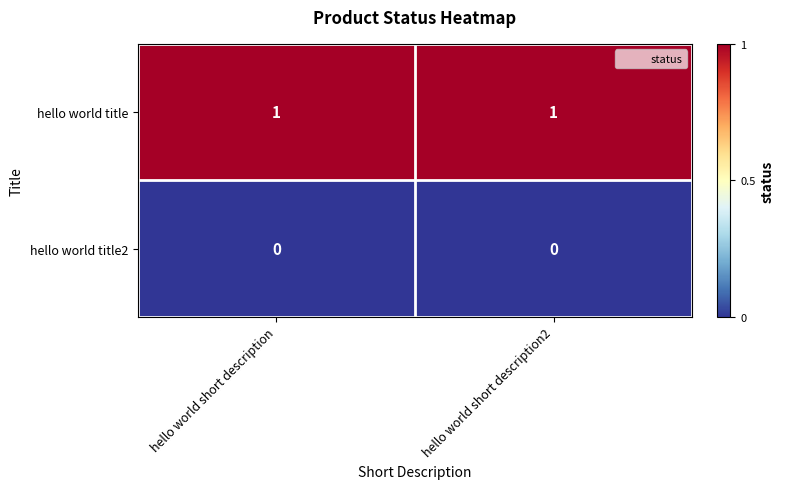

Rank the series at hello world short description2 from lowest to highest value.

hello world title2, hello world title